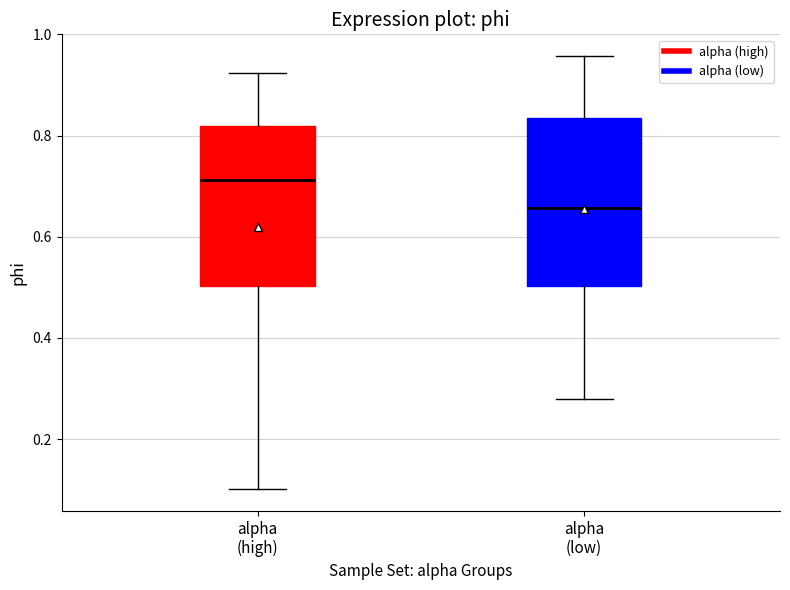

Reading left to right, read every box against the y-axis: the position of its median line, the range the box covers, and the ends of its whiskers. The values are not printed on the chart, so give them approximately, as read against the axis.

alpha (high): median 0.72, box 0.50 to 0.82, whiskers 0.10 to 0.92
alpha (low): median 0.66, box 0.50 to 0.84, whiskers 0.28 to 0.96